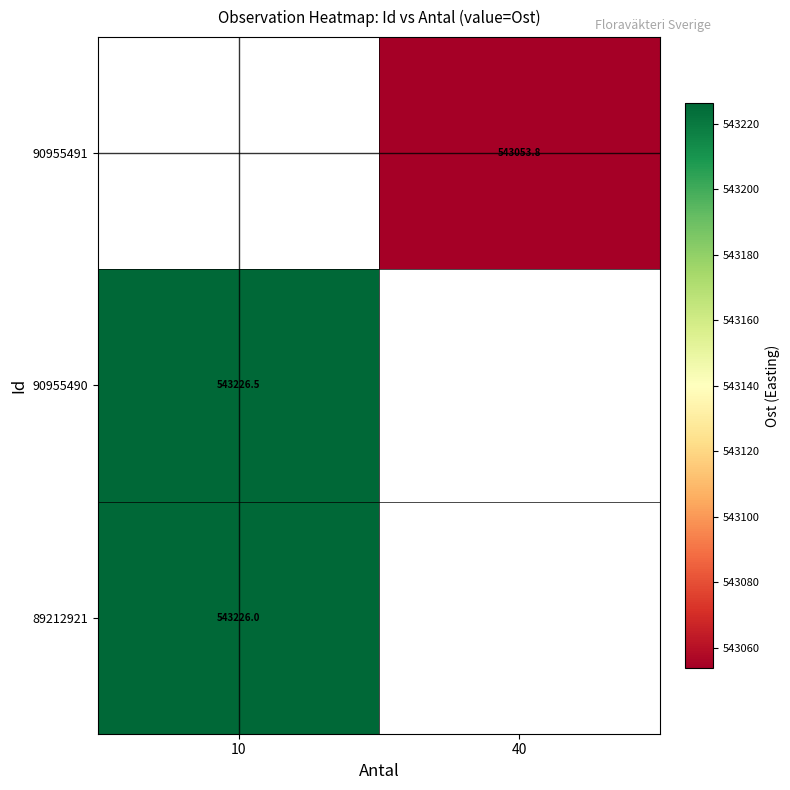

Count the number of data series in this chart.

3